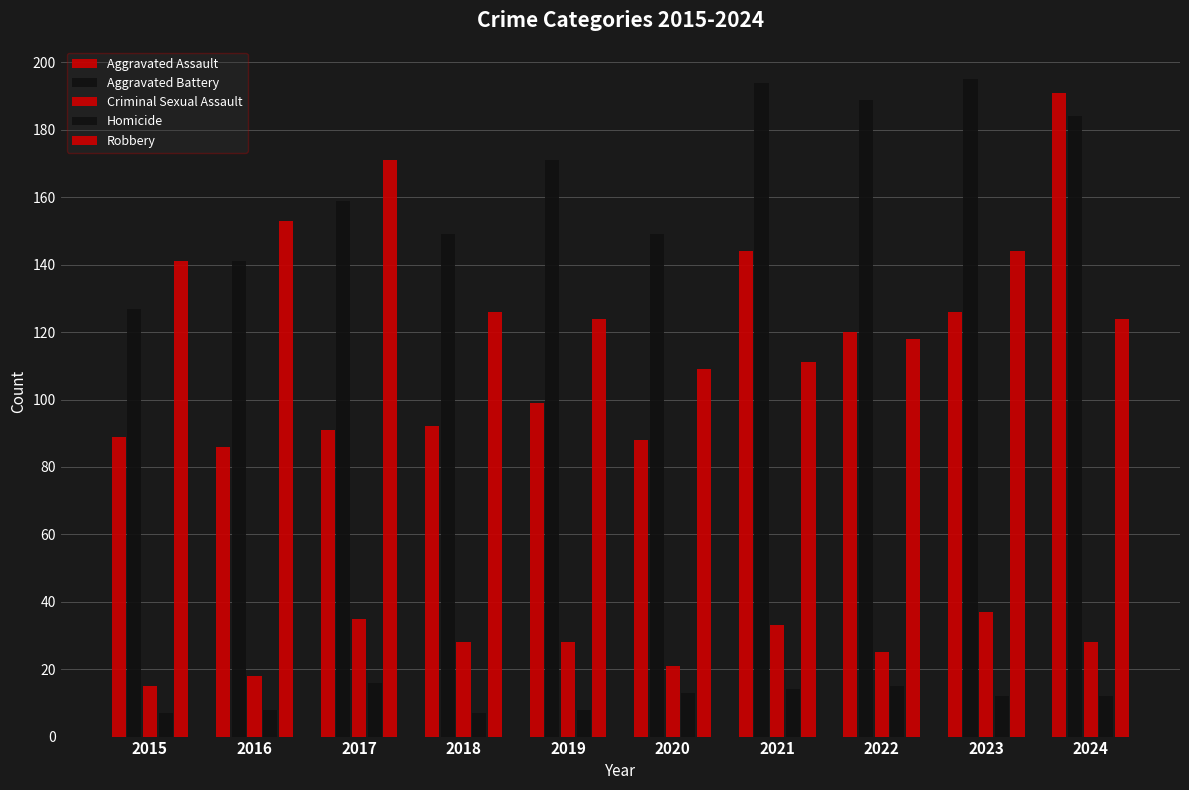

How many groups of bars are there?

10